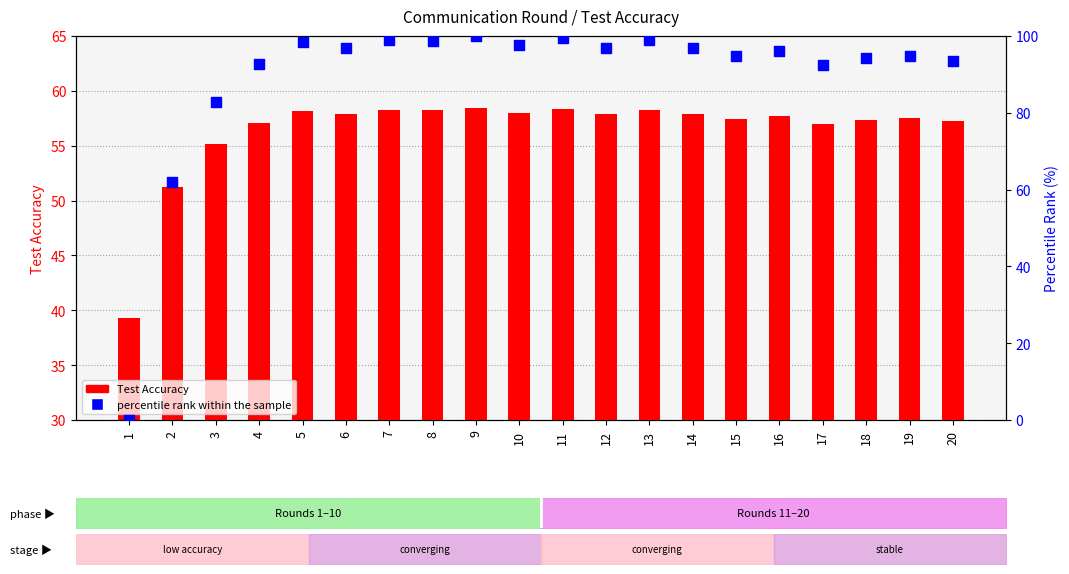

What is the total value across all series at 18?

151.6